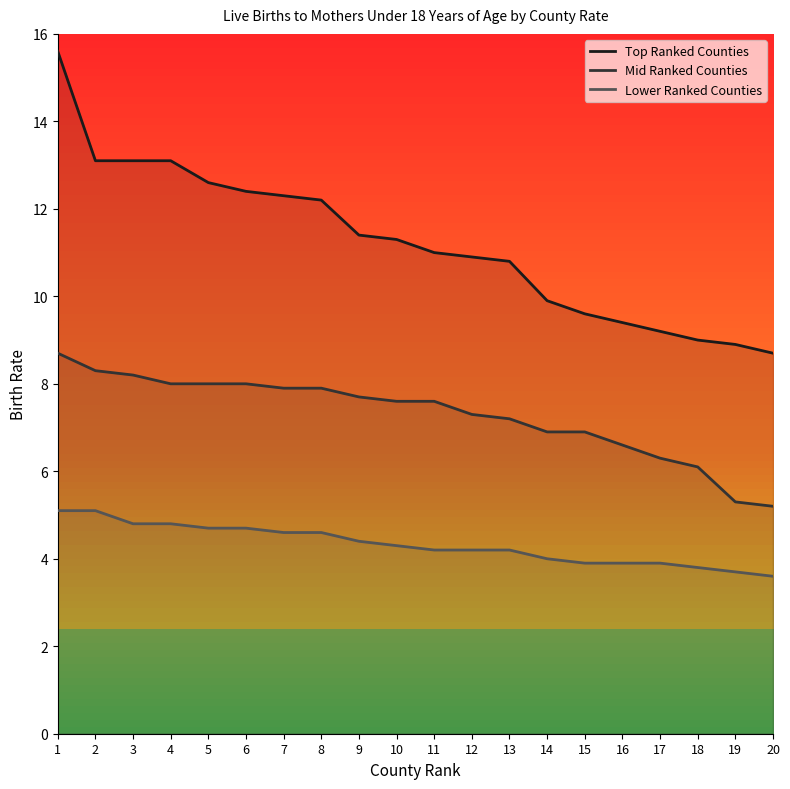

What is the difference between the maximum and minimum values in the Mid Ranked Counties series?

3.5